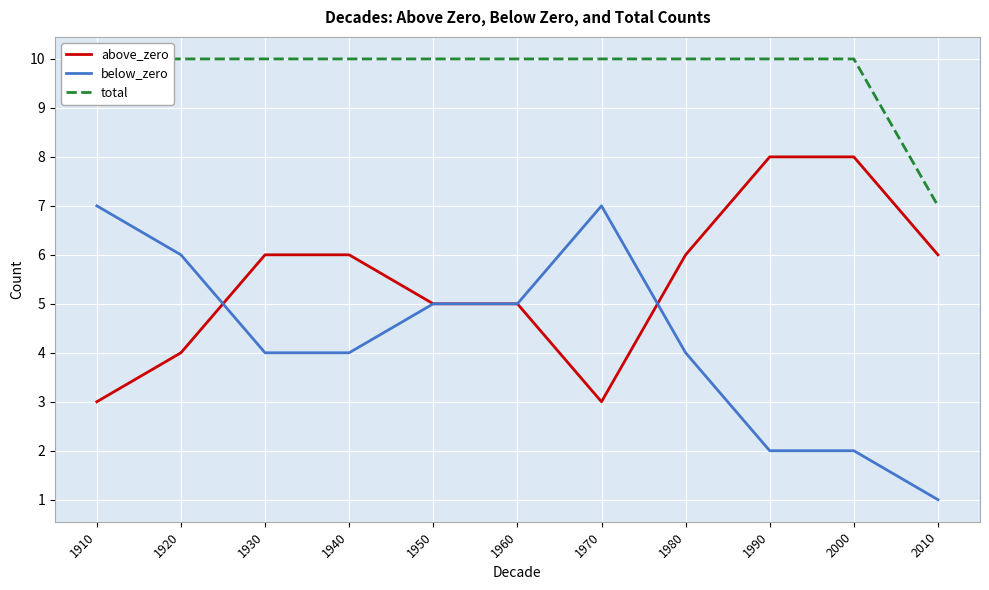

Is this an area chart (filled region under the line)?

No